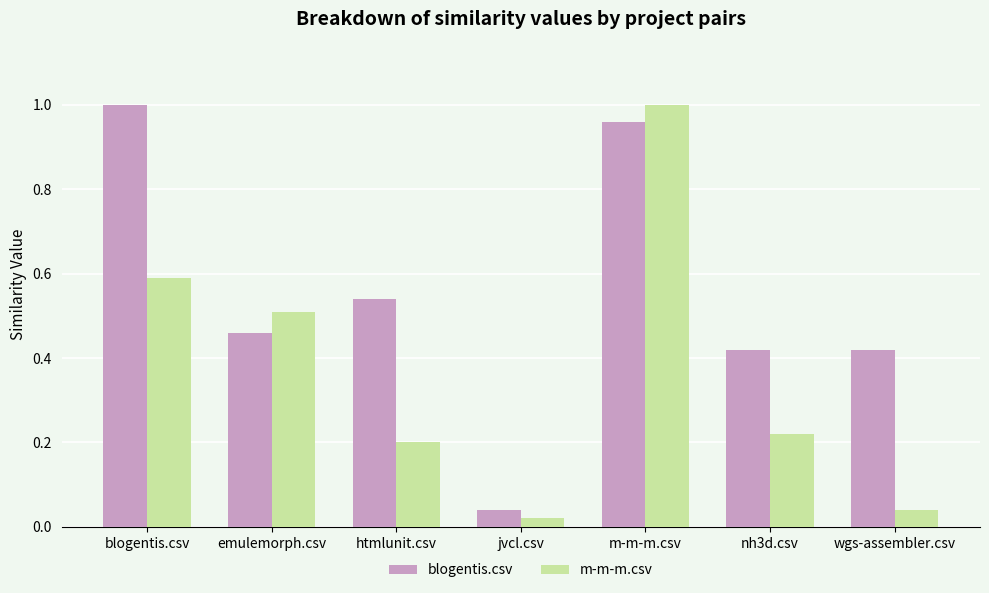

How many bars are there in each group?

2